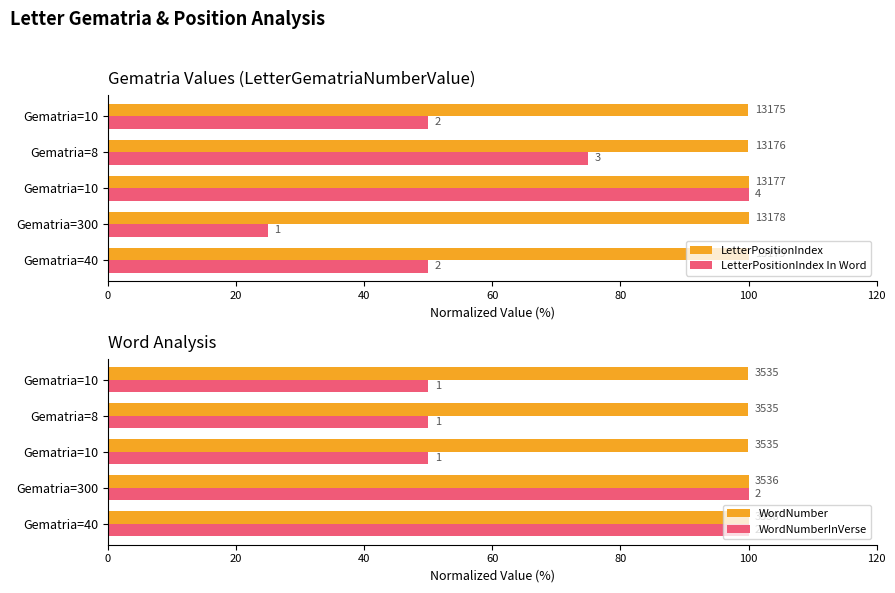

How many data points in LetterPositionIndex In Word are less than 50?

1